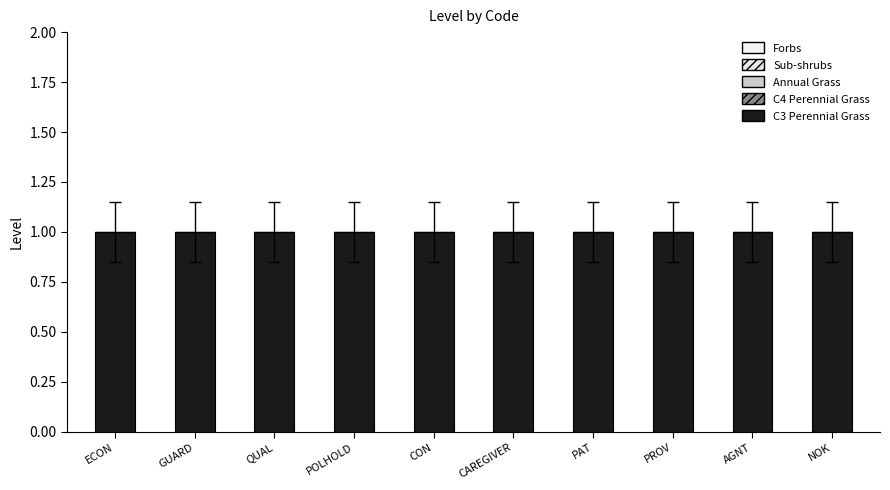

The Sub-shrubs series shows 0 at ECON. True or false?

True